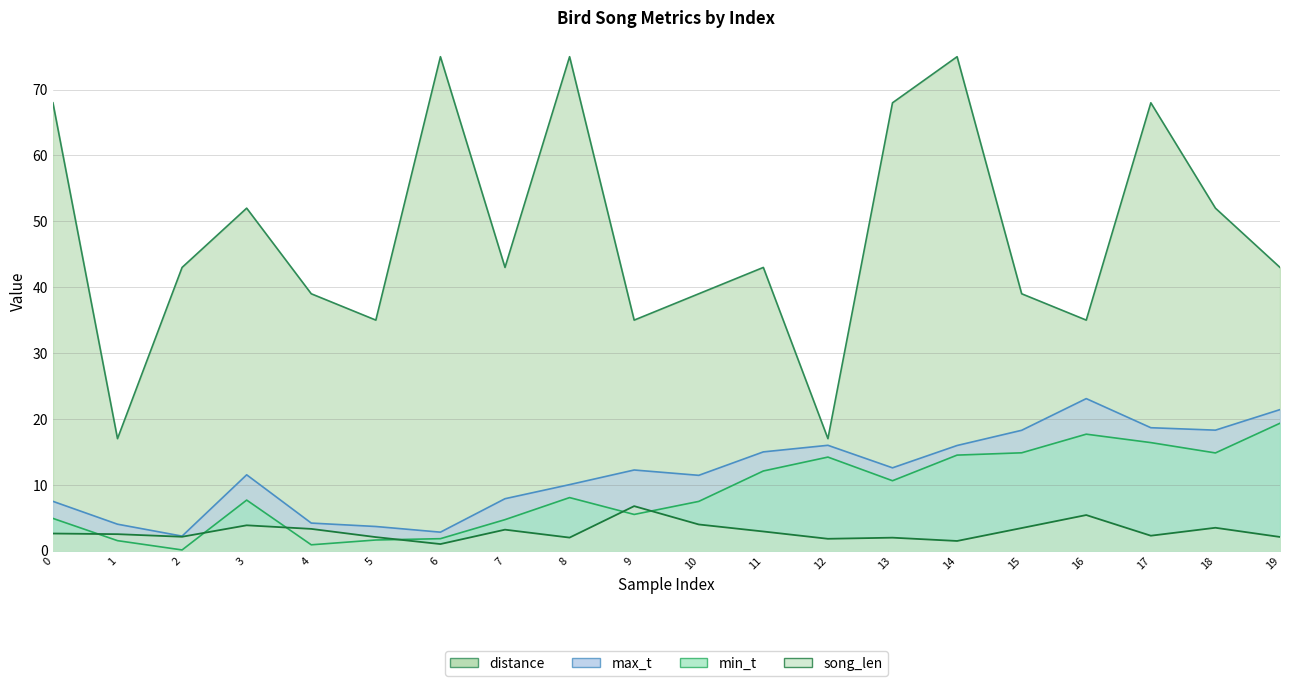

At 3, list the series in order from largest to smallest.

distance, max_t, min_t, song_len